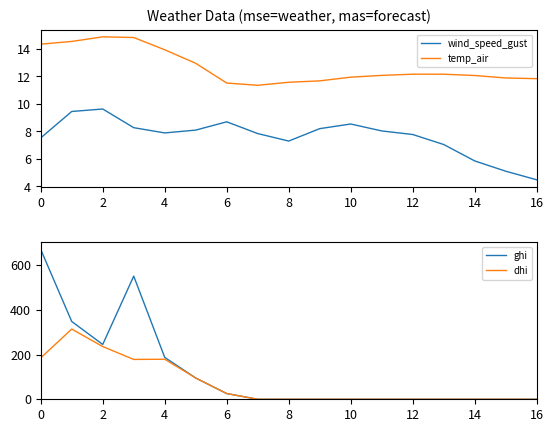

Which category has the lowest value in the wind_speed_gust series?

16